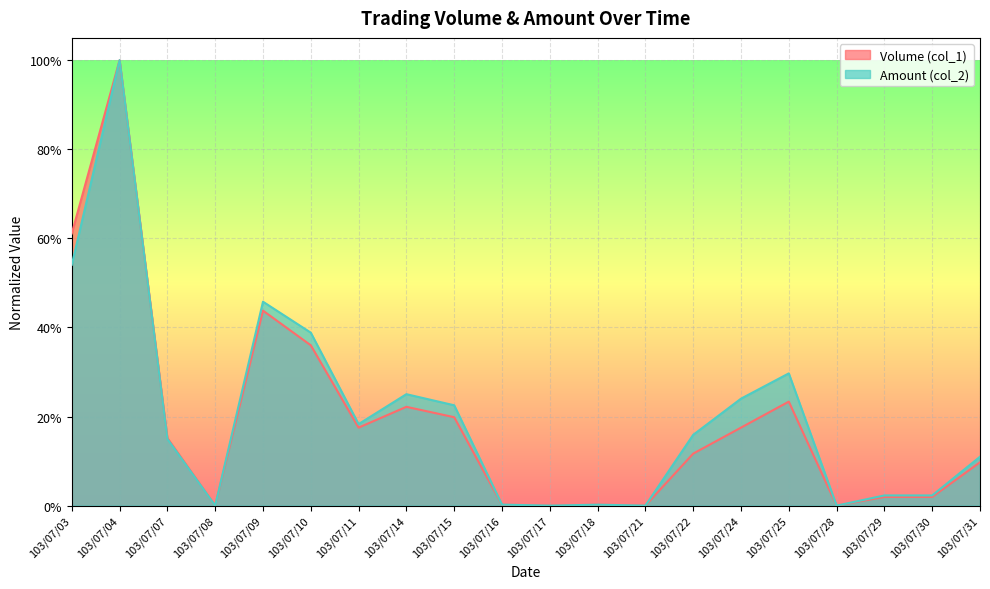

How many lines are shown in the chart?

2